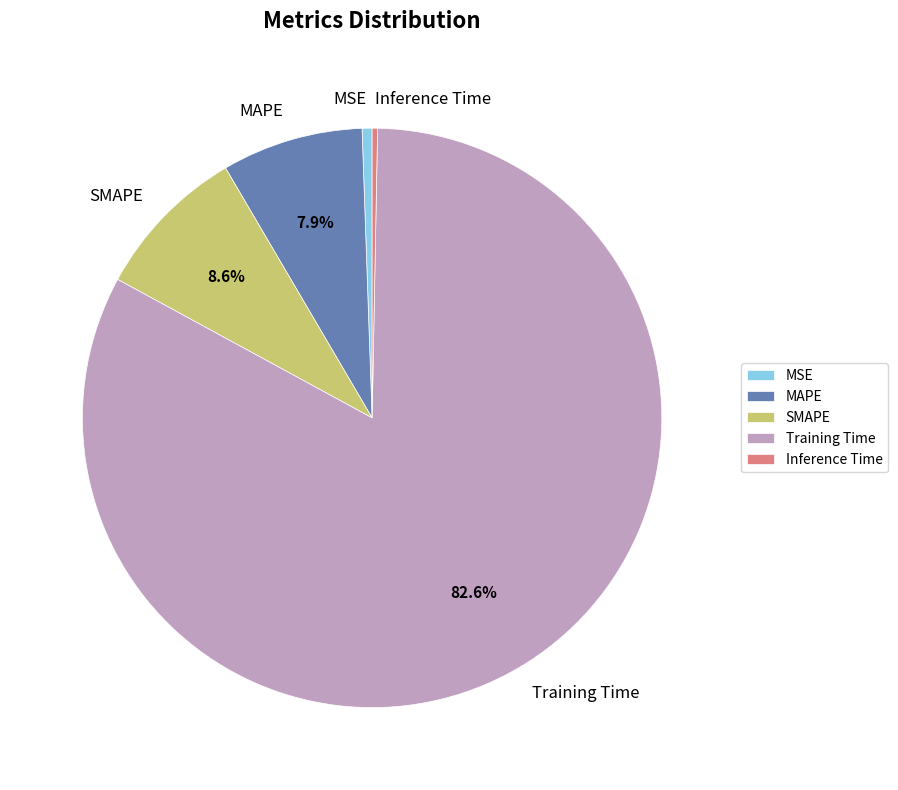

To the nearest percent, what is the difference between the largest and smallest slice percentages?

82%